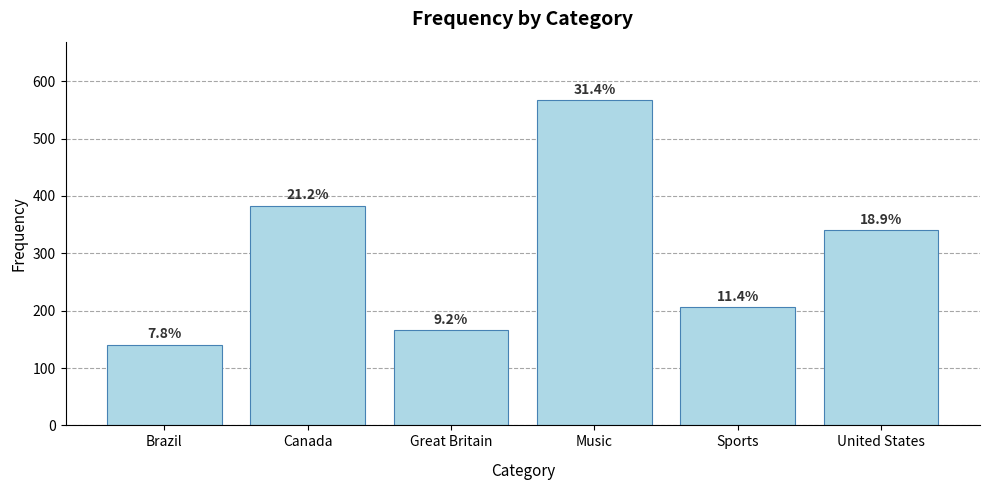

At which category does the chart reach its minimum across all series?

Brazil